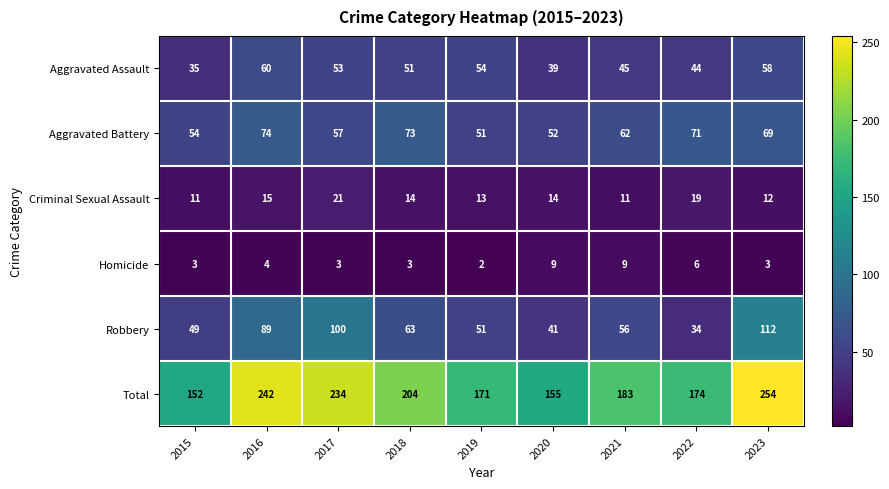

At which label does Aggravated Battery first exceed 62?

2016